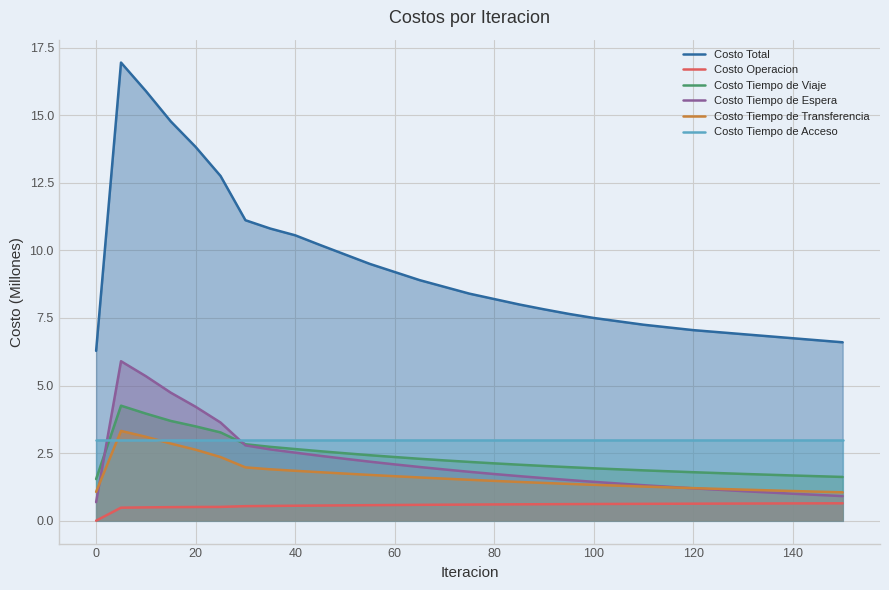

Is it true that Costo Tiempo de Viaje equals 1.5 at 0?

True